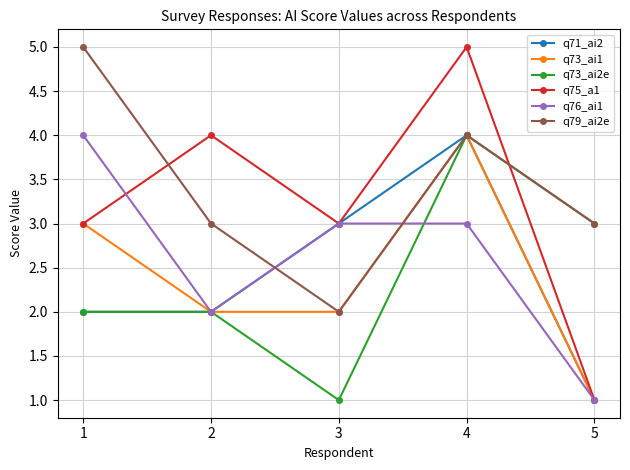

How many lines are shown in the chart?

6